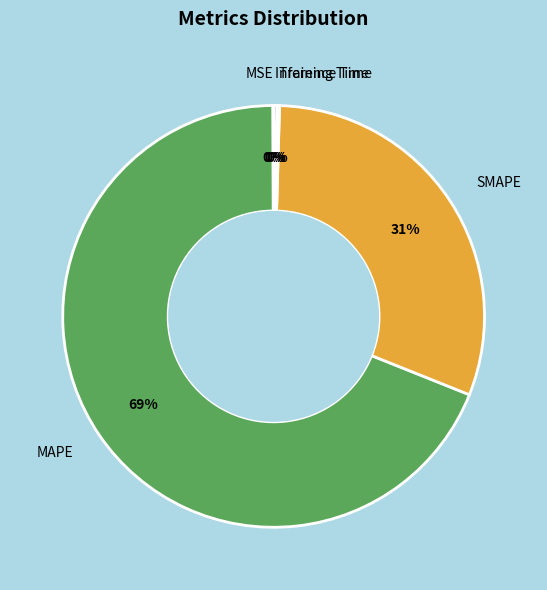

Does any single category account for the majority?

Yes